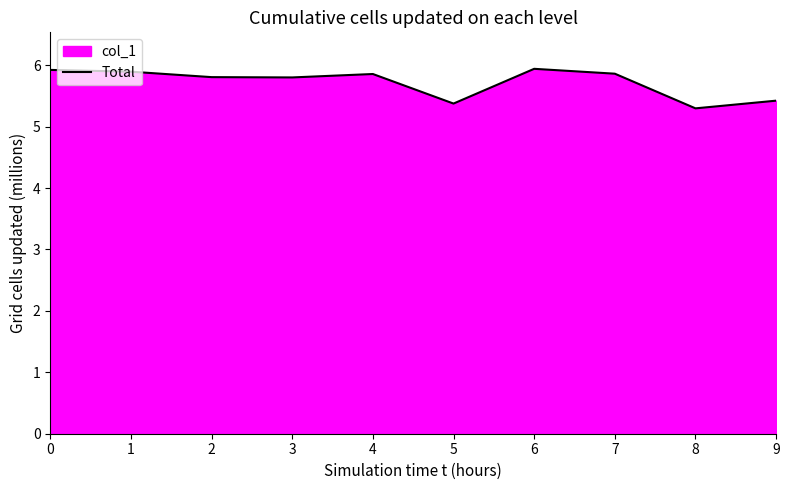

Which label corresponds to the smallest value in the chart?

8